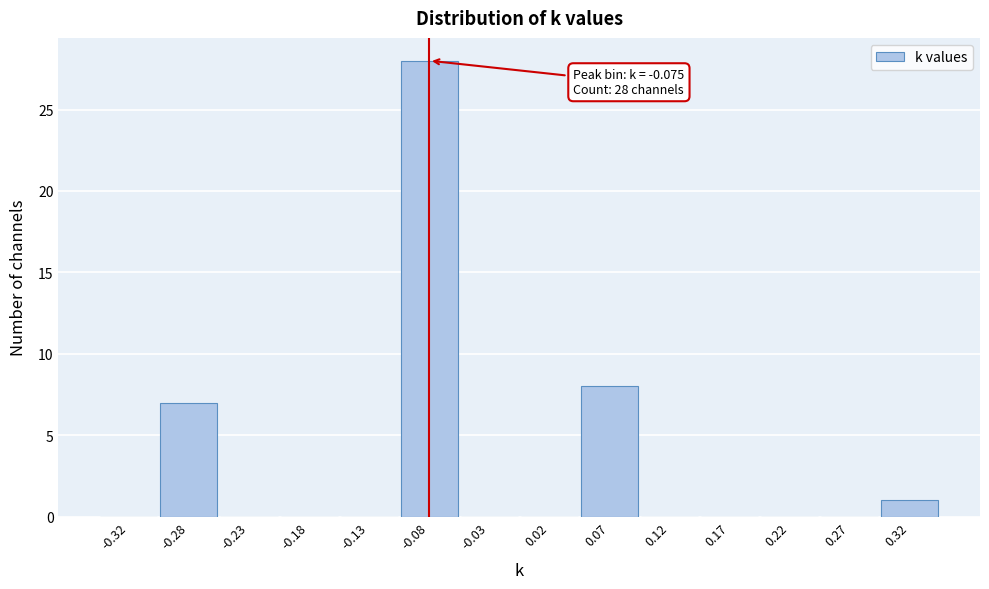

Which range on the x-axis has the tallest bar?

-0.10 to -0.05